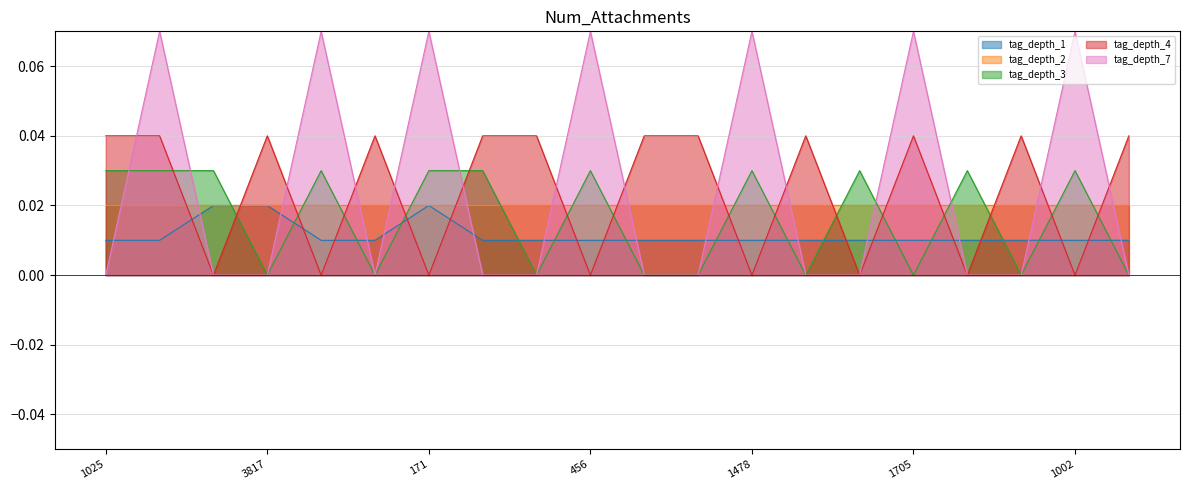

At which category does tag_depth_1 reach its first local peak?

171